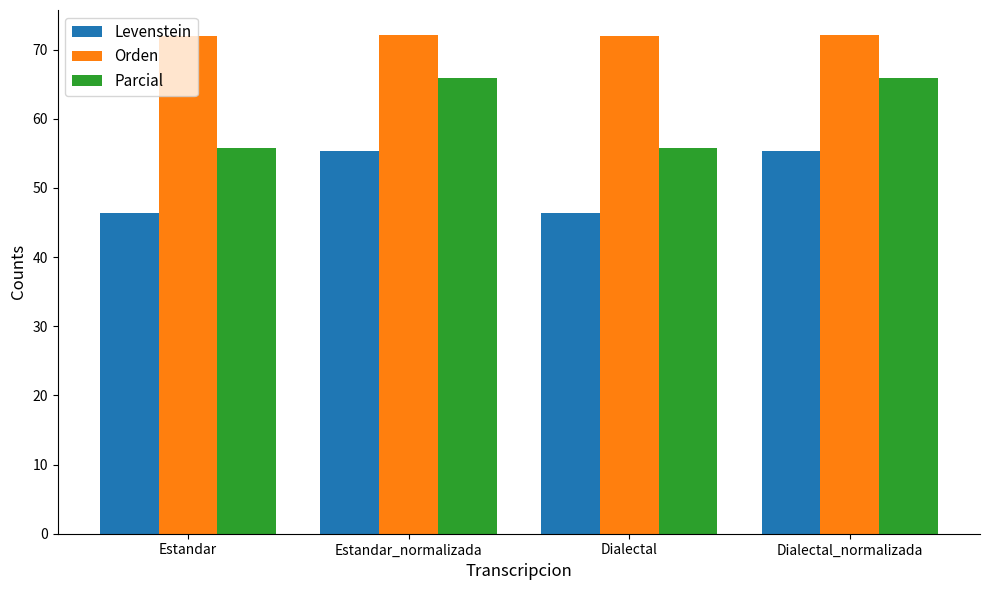

What is the sum of the Parcial values at Estandar and Dialectal_normalizada?

121.7